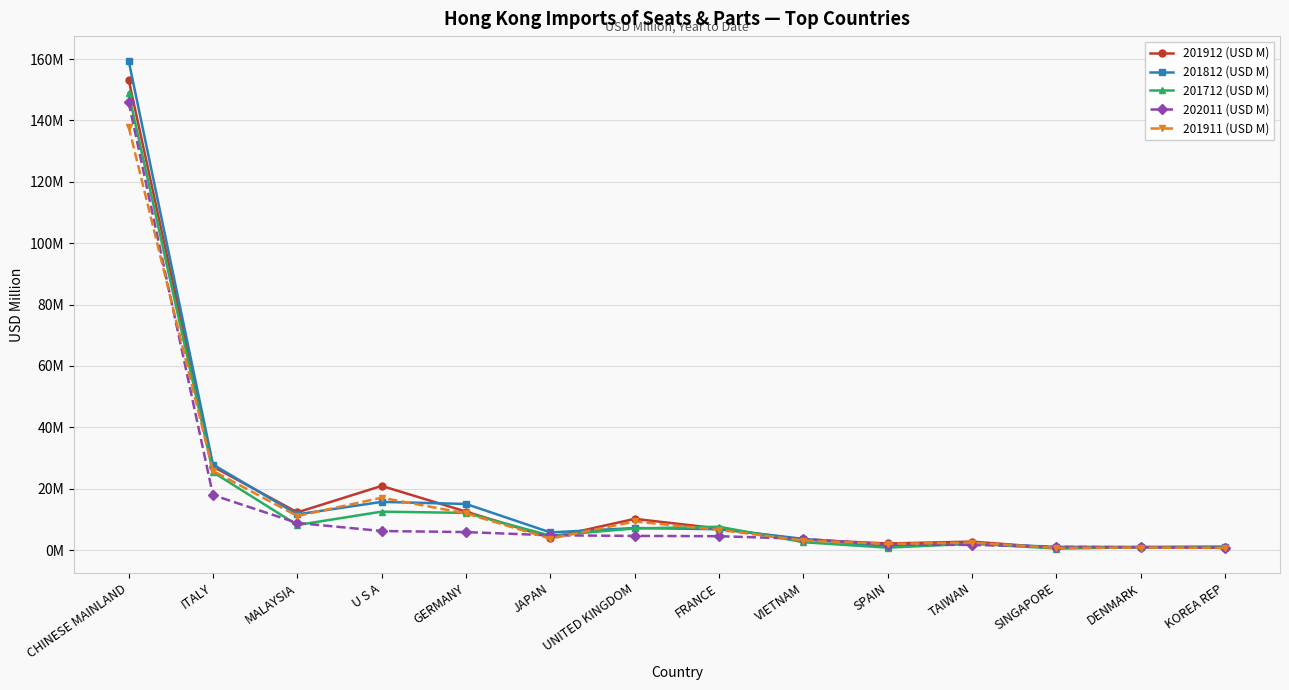

Which series changed the most between CHINESE MAINLAND and GERMANY?

201812 (USD M)